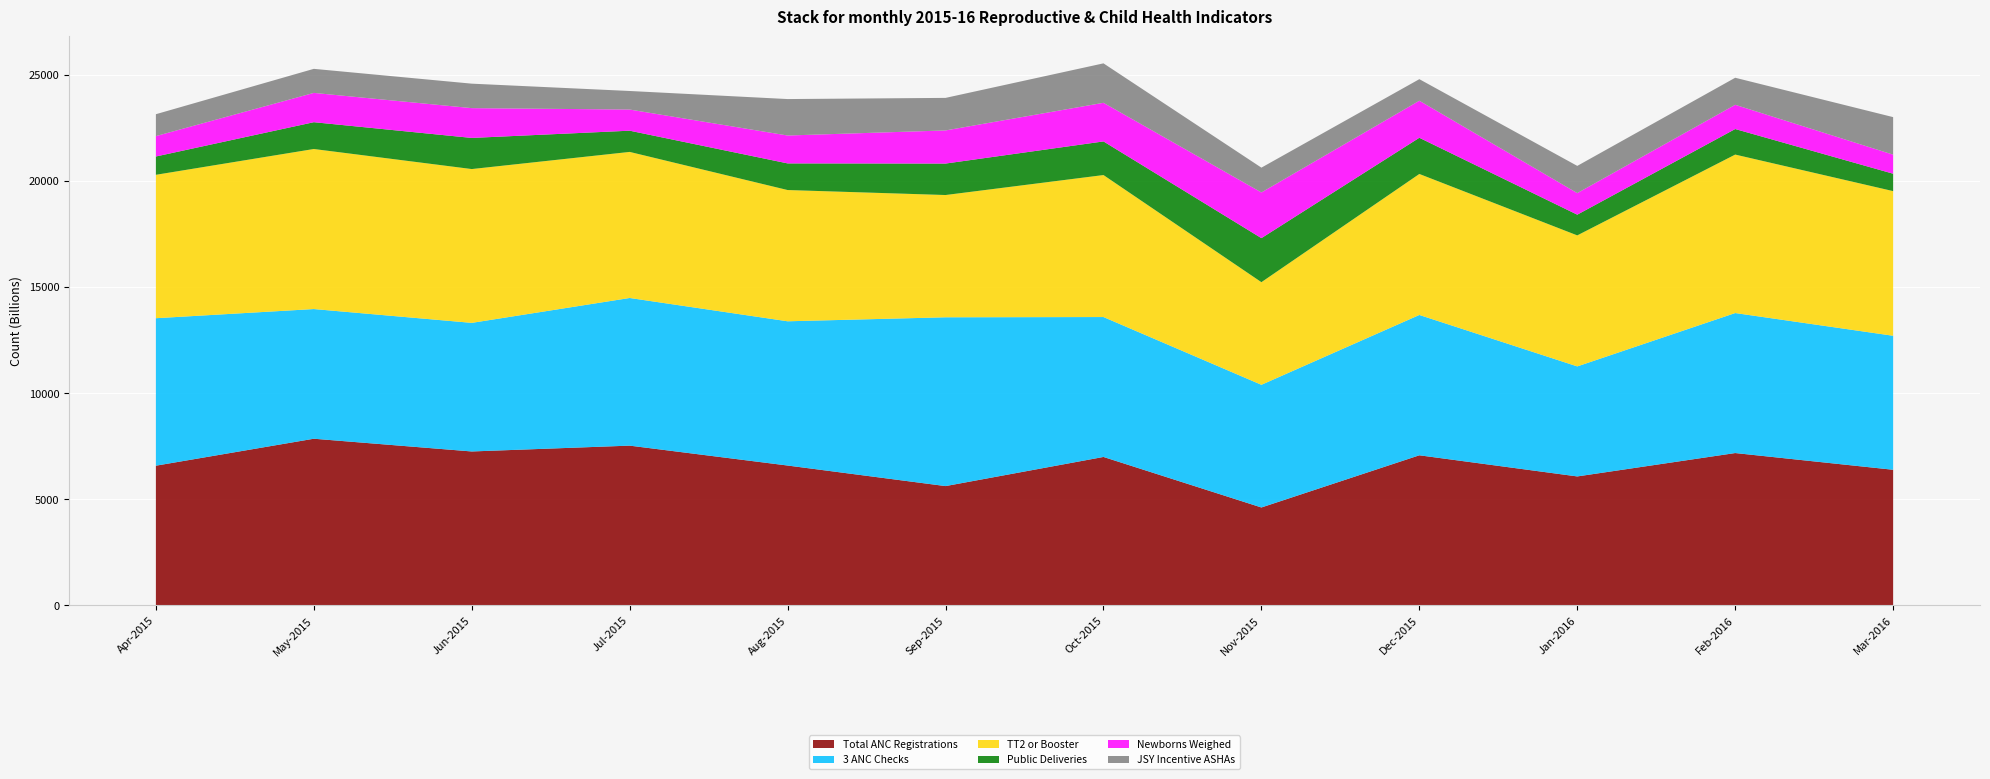

Reading left to right, transcribe all the data shown in this chart.

Total ANC Registrations: Apr-2015=6570409355593	May-2015=7841342269747	Jun-2015=7241179504733	Jul-2015=7515763776309	Aug-2015=6578254620496	Sep-2015=5609364405073	Oct-2015=6982285762959	Nov-2015=4601247865141	Dec-2015=7060738411981	Jan-2016=6064389769403	Feb-2016=7166649488160	Mar-2016=6378200365489
3 ANC Checks: Apr-2015=6950904703348	May-2015=6111461358814	Jun-2015=6060467136949	Jul-2015=6958749968251	Aug-2015=6797922037756	Sep-2015=7955098610831	Oct-2015=6593945150299	Nov-2015=5781960232921	Dec-2015=6613558312555	Jan-2016=5185720100355	Feb-2016=6597867782751	Mar-2016=6315438246272
TT2 or Booster: Apr-2015=6758695713246	May-2015=7543222203463	Jun-2015=7249024769634	Jul-2015=6884219951682	Aug-2015=6185991375386	Sep-2015=5762347070666	Oct-2015=6692010961579	Nov-2015=4836605812206	Dec-2015=6644939372165	Jan-2016=6174223478034	Feb-2016=7468692186894	Mar-2016=6817535200011
Public Deliveries: Apr-2015=862979139242	May-2015=1263087649254	Jun-2015=1467064536711	Jul-2015=1000271275030	Aug-2015=1255242384353	Sep-2015=1482755066516	Oct-2015=1584743510245	Nov-2015=2075072566632	Dec-2015=1706345116228	Jan-2016=976735480324	Feb-2016=1204248162488	Mar-2016=819830182282
Newborns Weighed: Apr-2015=961044950519	May-2015=1380766622787	Jun-2015=1404302417493	Jul-2015=996348642579	Aug-2015=1314081871120	Sep-2015=1561207715538	Oct-2015=1820101457311	Nov-2015=2153525215654	Dec-2015=1745571440739	Jan-2016=1015961804835	Feb-2016=1141486043271	Mar-2016=898282831304
JSY Incentive ASHAs: Apr-2015=1031652334639	May-2015=1133640778367	Jun-2015=1153253940623	Jul-2015=874747036597	Aug-2015=1718113013582	Sep-2015=1533749288379	Oct-2015=1859327781822	Nov-2015=1168944470428	Dec-2015=1015961804836	Jan-2016=1282700811511	Feb-2016=1274855546609	Mar-2016=1769107235446